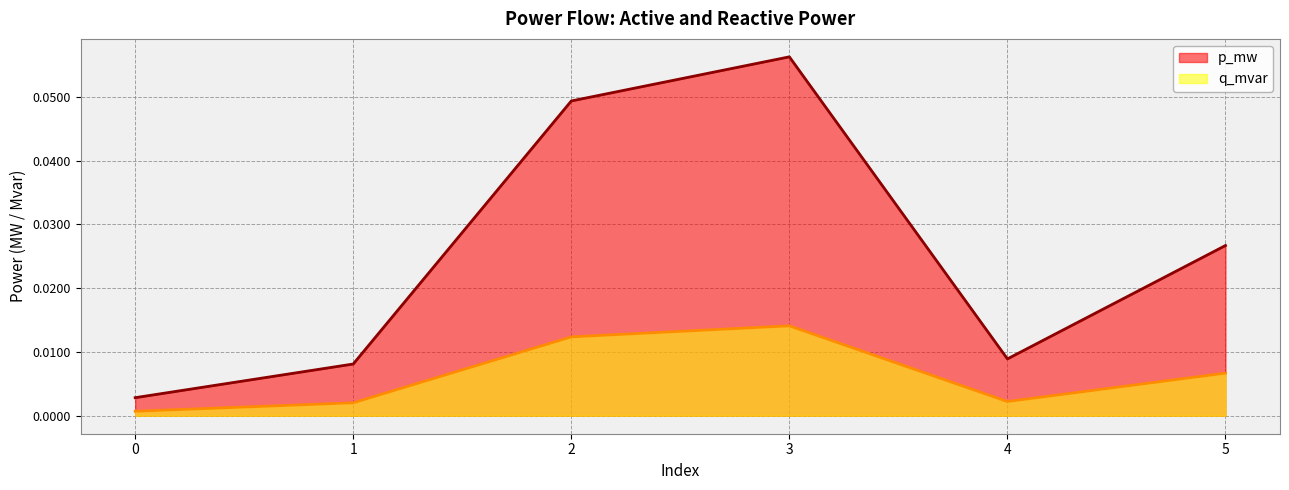

Reading left to right, what are all the values shown in this chart?

p_mw: 0=0.0	1=0.0	2=0.0	3=0.1	4=0.0	5=0.0
q_mvar: 0=0.0	1=0.0	2=0.0	3=0.0	4=0.0	5=0.0